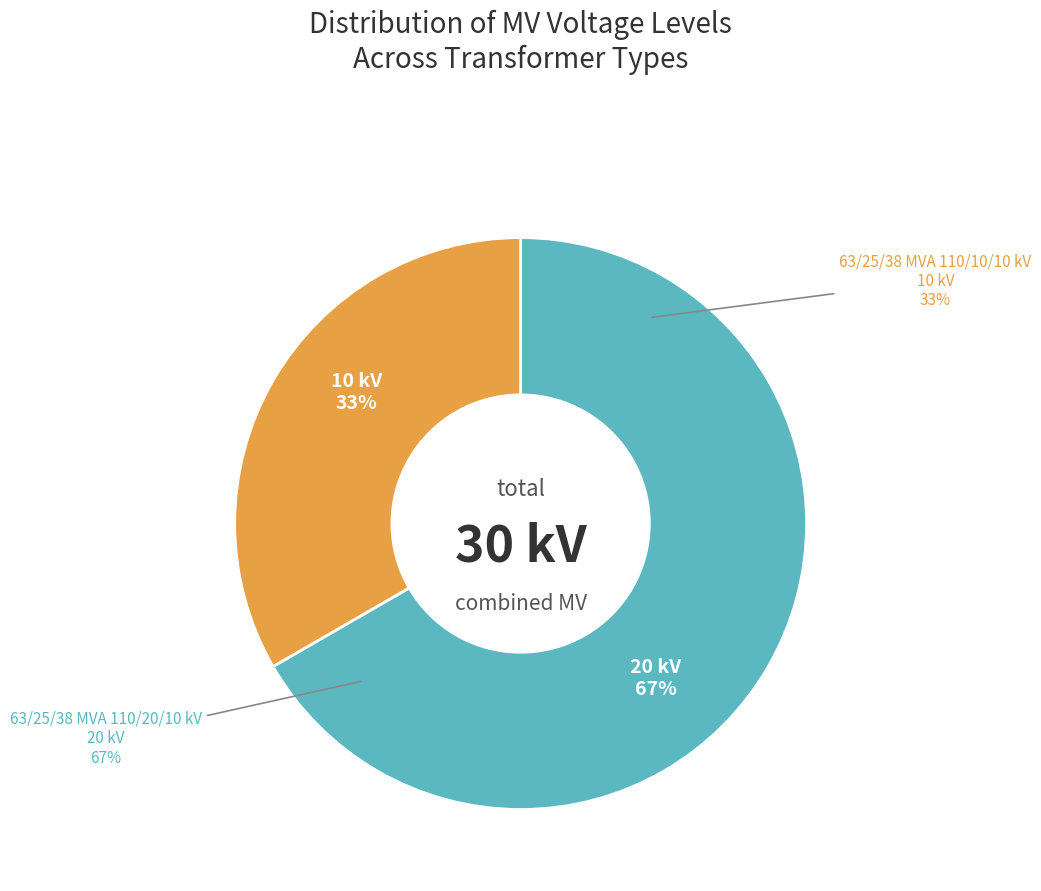

How many segments does this pie chart have?

2